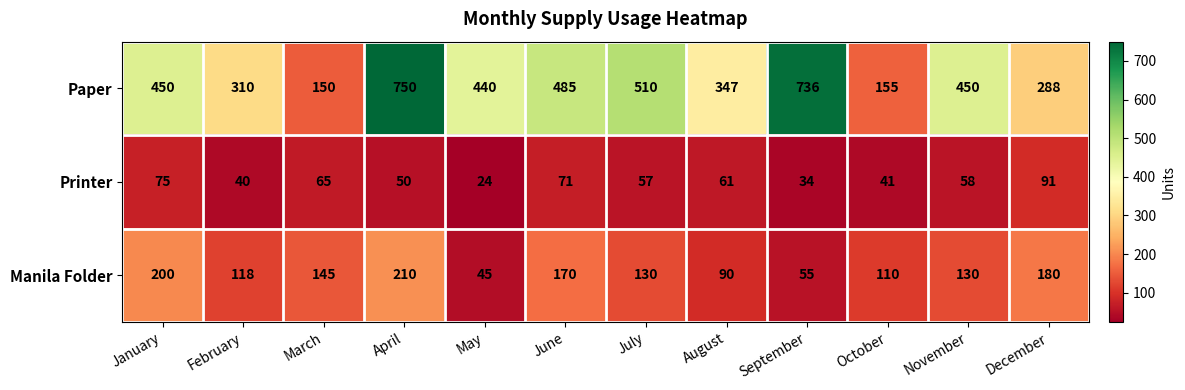

The value of Manila Folder at November is 130. True or false?

True